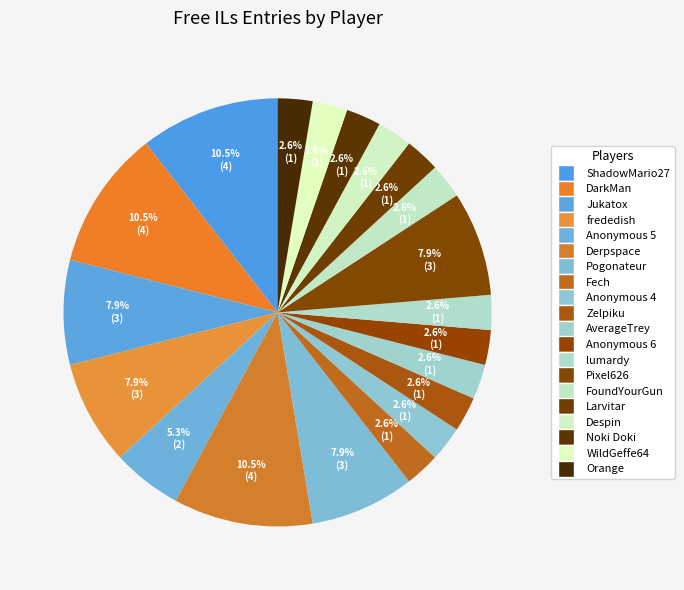

How many slices are in this pie chart?

20